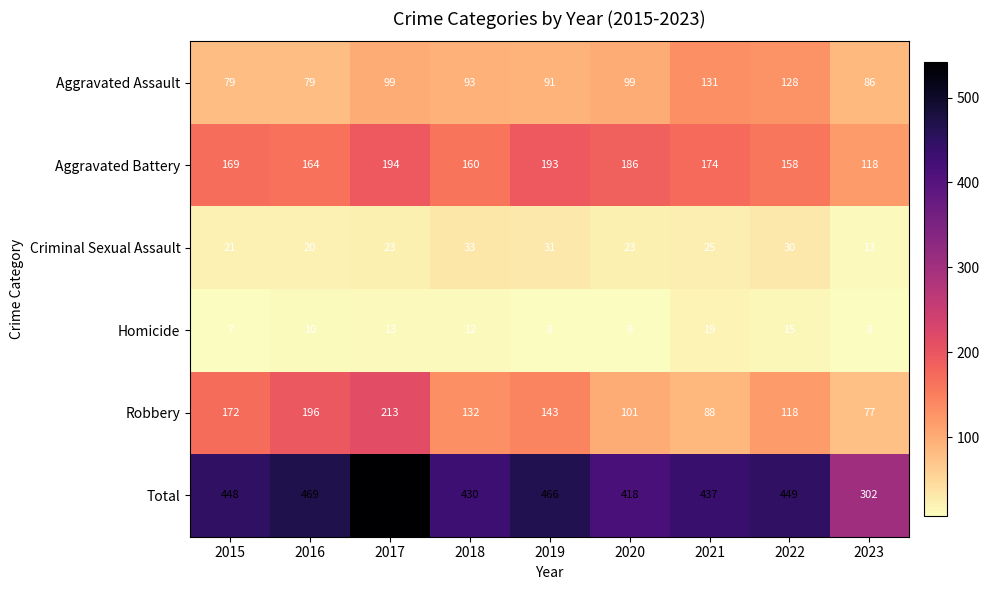

At which category is the sum across all series the highest?

2017